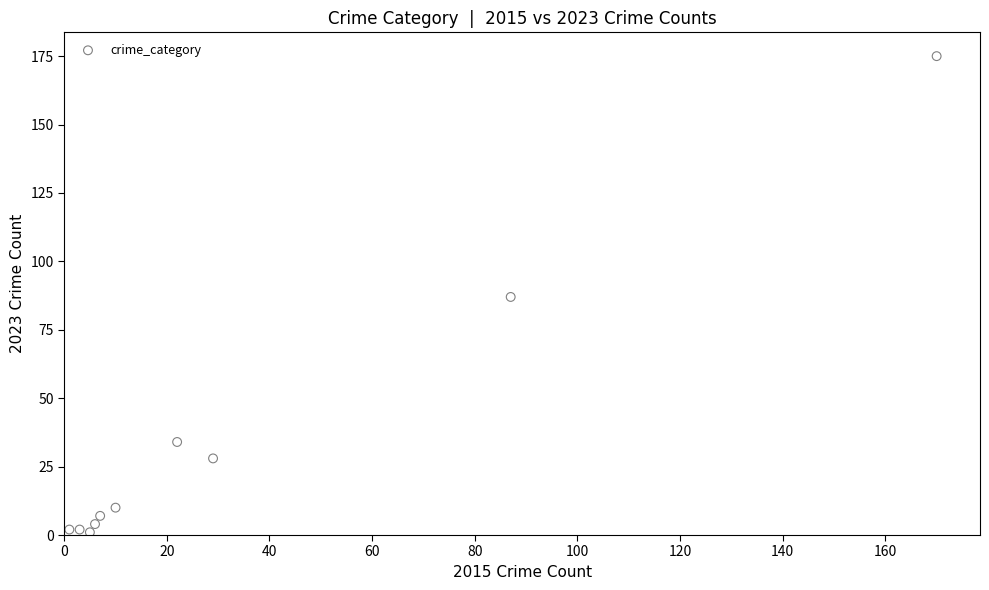

What is the range of X values (max minus min)?

169